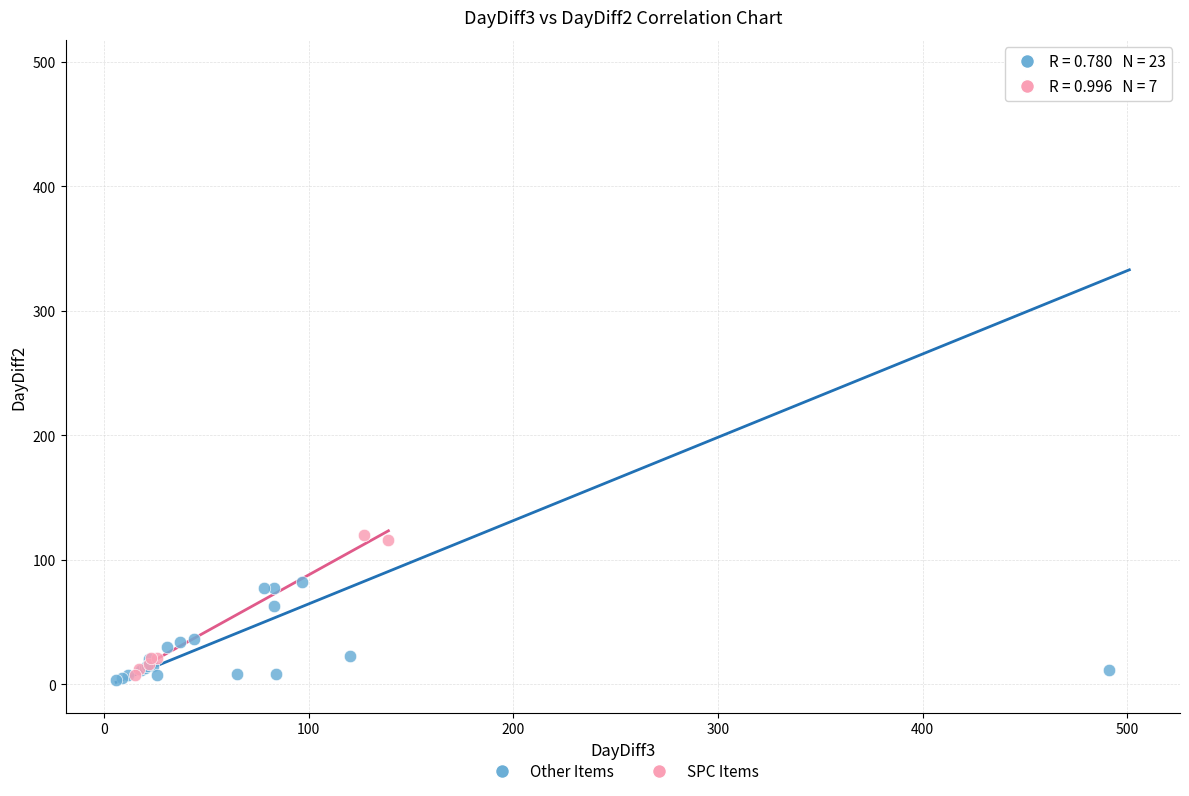

Which series has the largest Y range (max minus min)?

Other Items